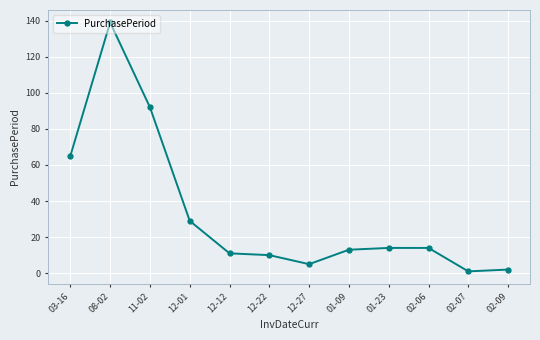

What is the sum of all values?

395